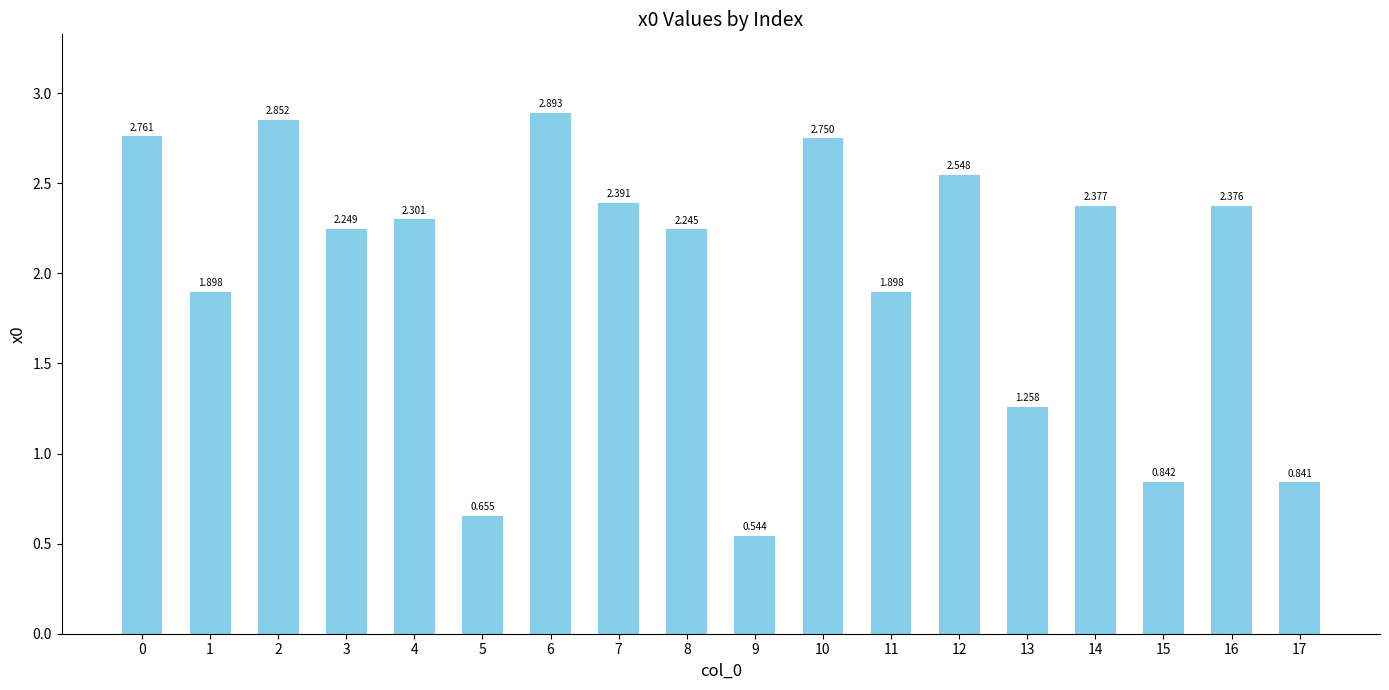

What is the change in value from 10 to 11?

-0.9